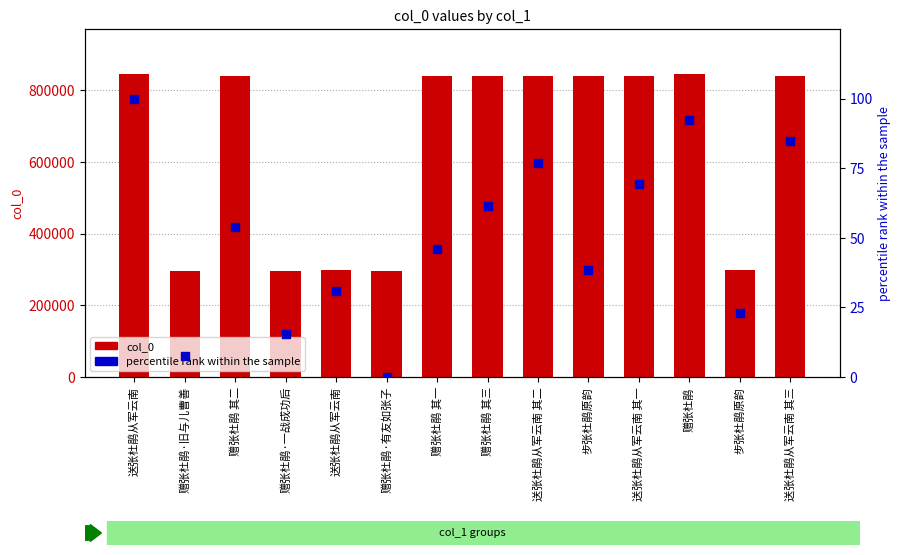

What is the total value across all series at 送张杜鹃从军云南?

843863.0